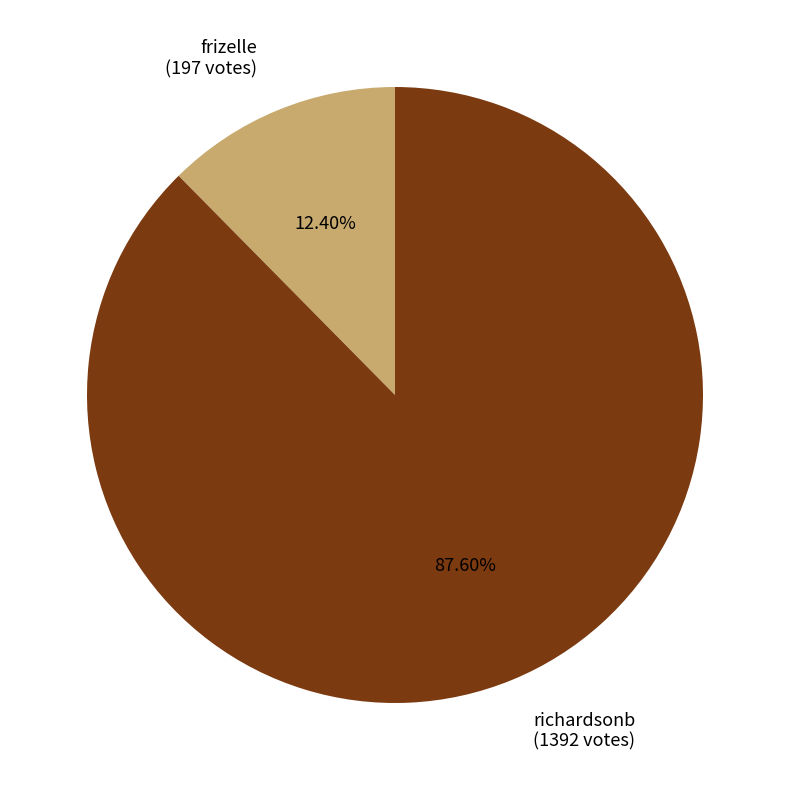

What is the majority slice?

richardsonb